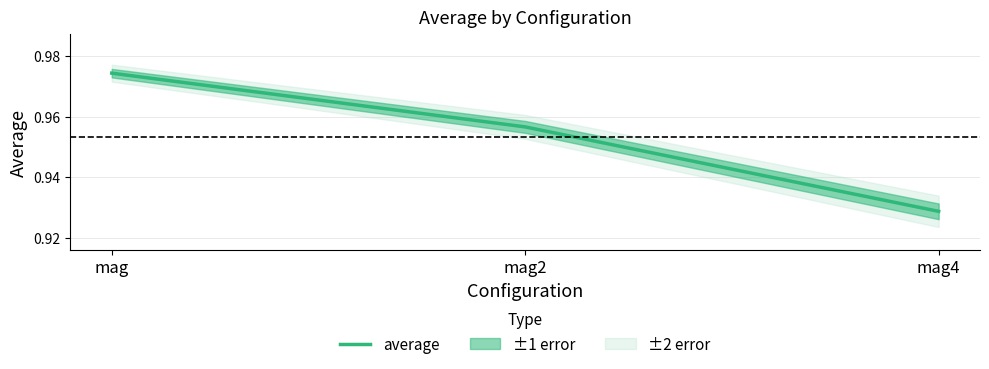

Rank the categories by value from lowest to highest.

mag4, mag2, mag